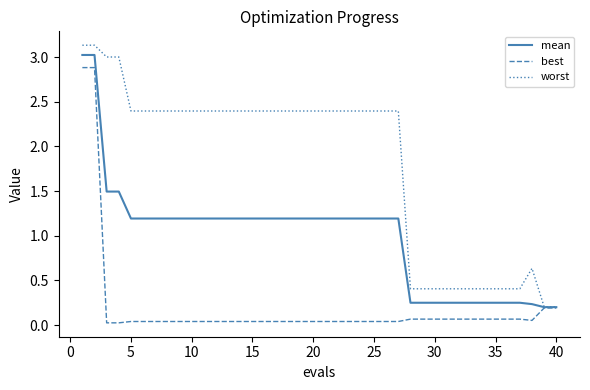

Rank the series by their average value, from lowest to highest.

best, mean, worst